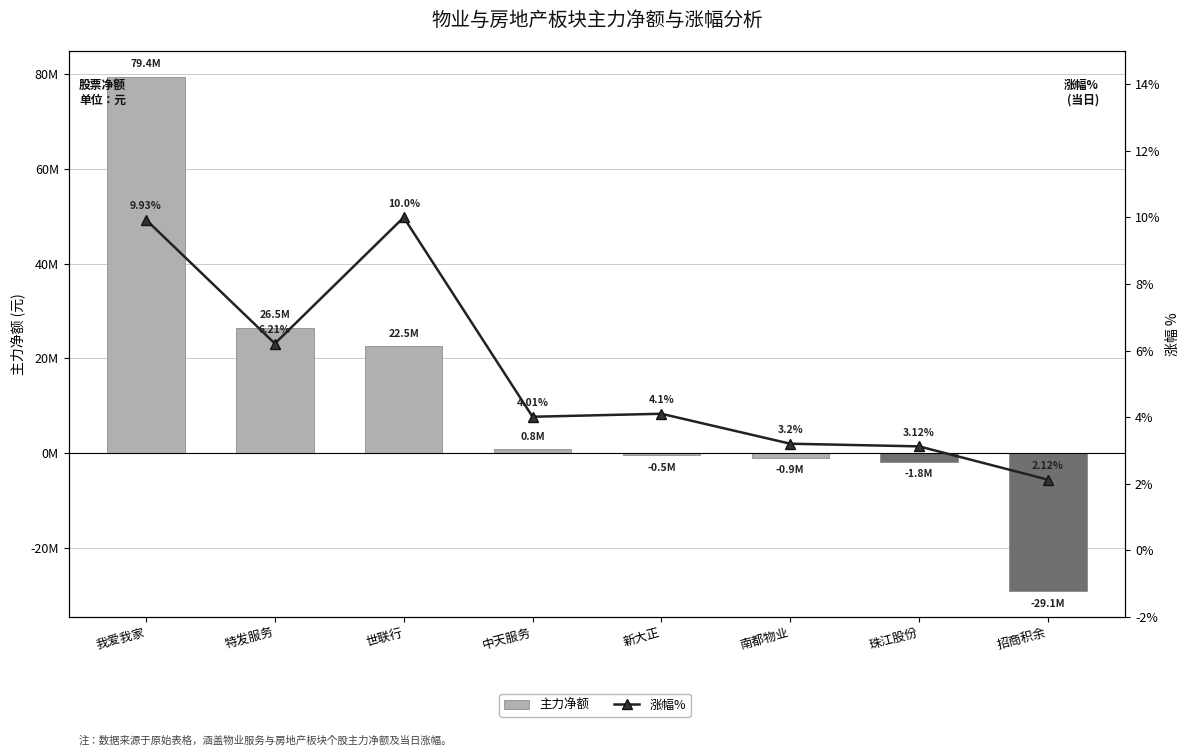

What is the label of the 2nd bar from the left?

特发服务